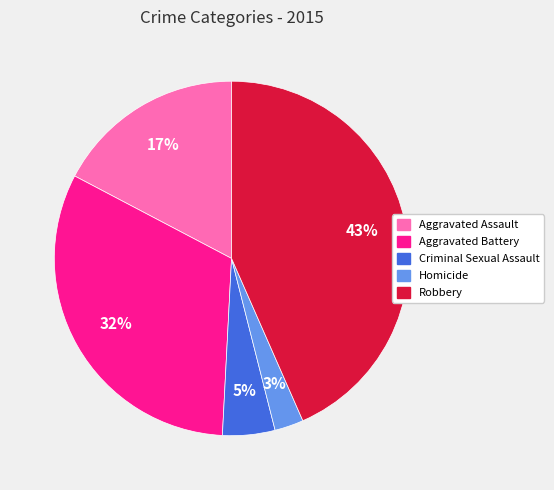

To the nearest percent, what is the difference between the Aggravated Assault and Robbery slice percentages?

26%